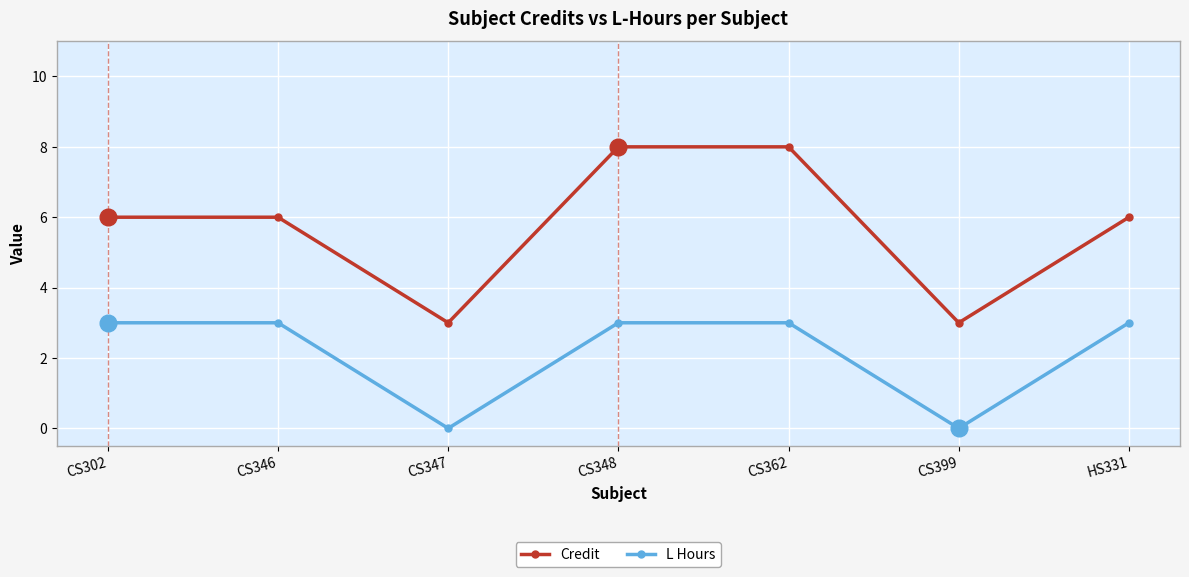

At which category does Credit reach its first local valley?

CS347